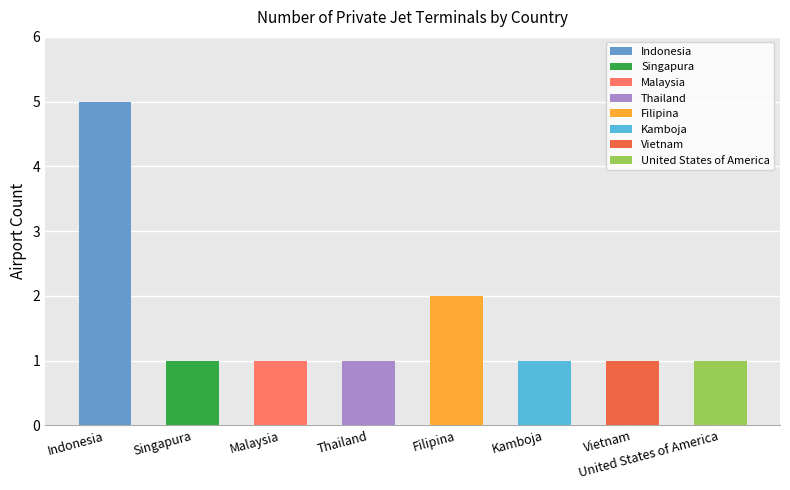

What is the sum of all values?

13